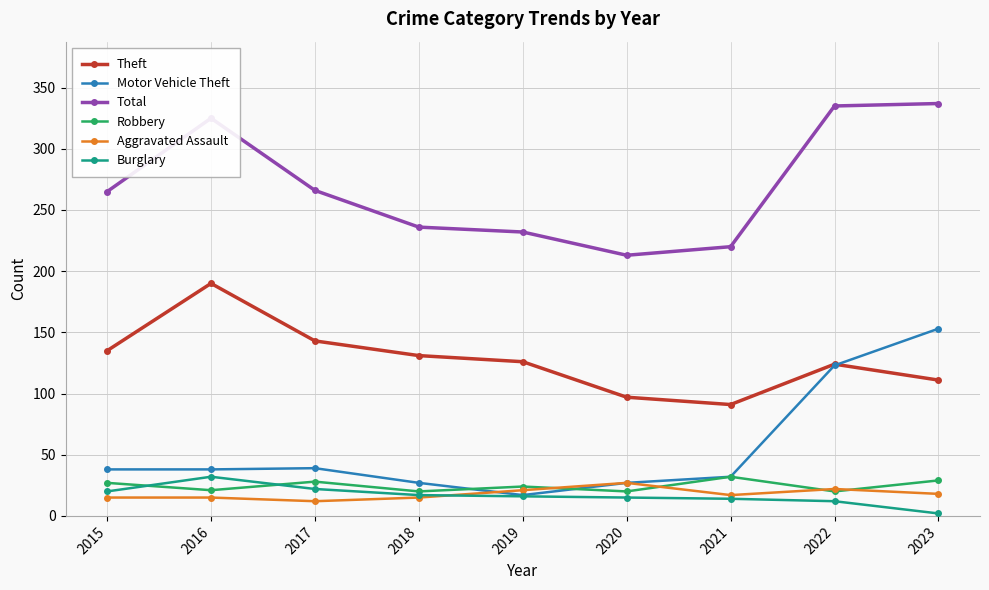

Is it true that Burglary equals 12 at 2022?

True